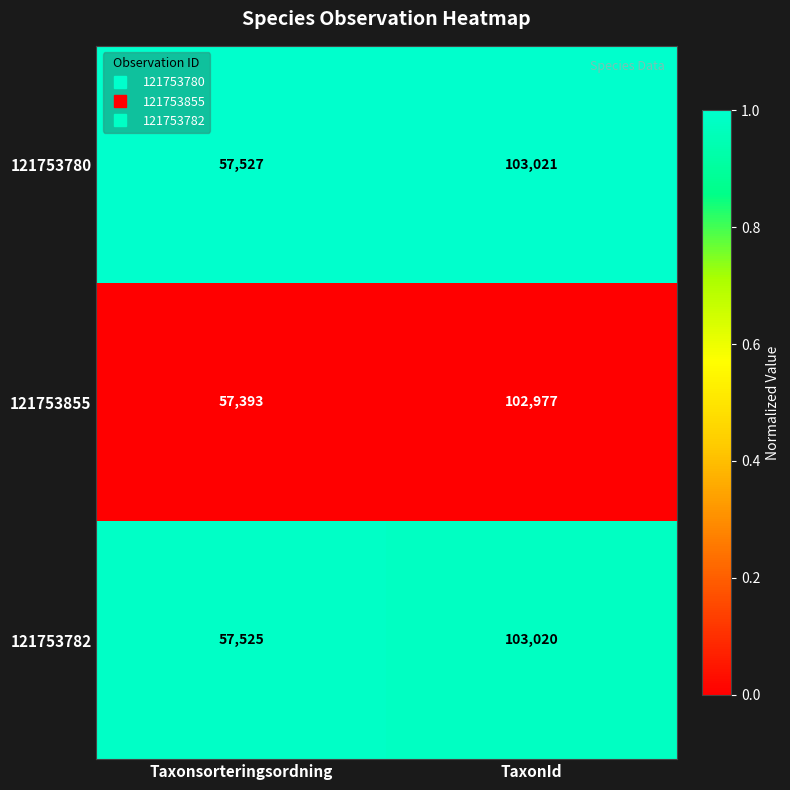

Reading right to left, list all the values displayed in this chart.

121753780: TaxonId=103021	Taxonsorteringsordning=57527
121753855: TaxonId=102977	Taxonsorteringsordning=57393
121753782: TaxonId=103020	Taxonsorteringsordning=57525